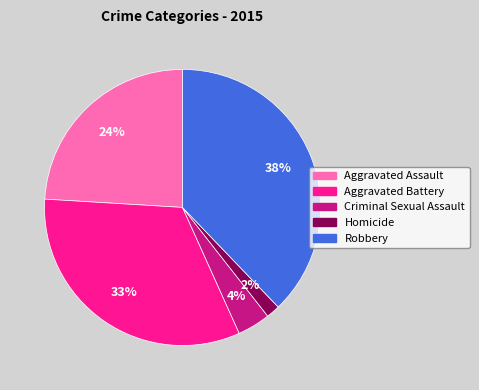

Is there any slice that represents more than half of the pie?

No